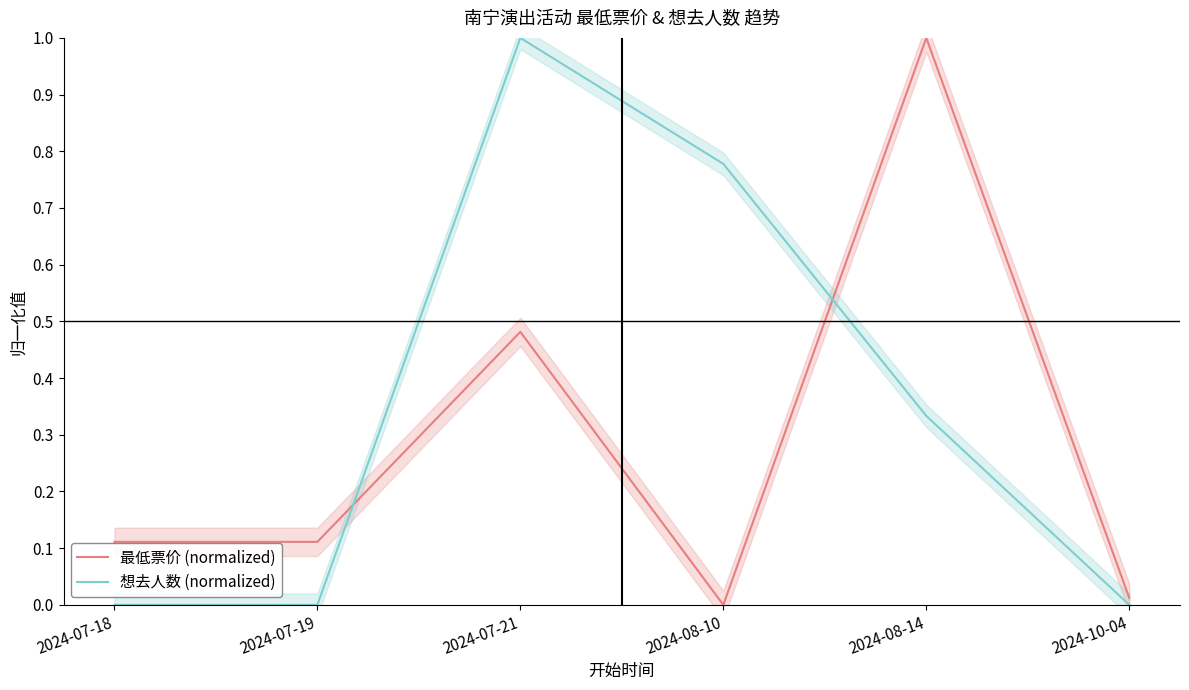

Which category has the lowest value in the 想去人数 (normalized) series?

2024-07-18